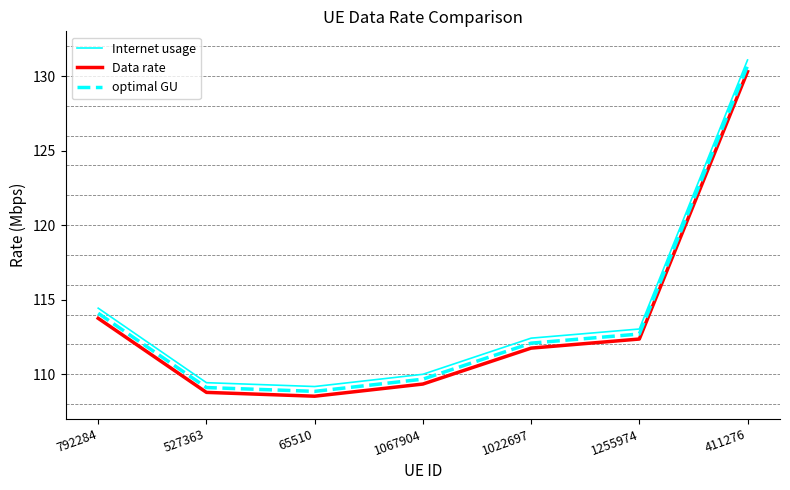

How many lines are shown in the chart?

3